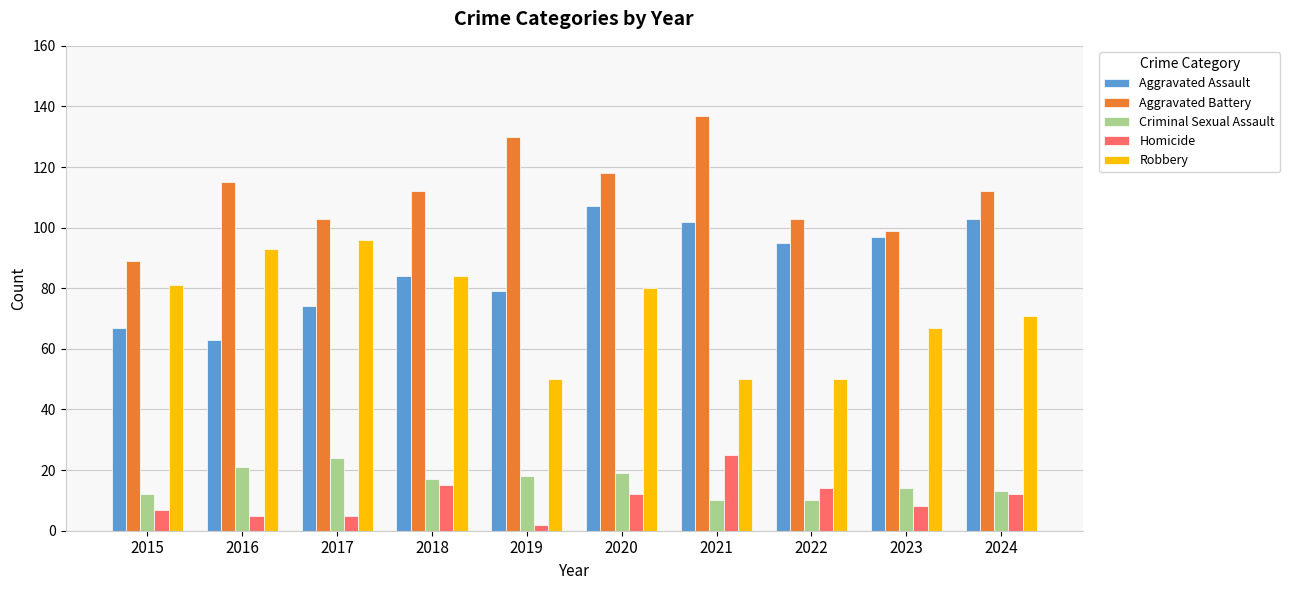

At which category is the sum across all series the highest?

2020